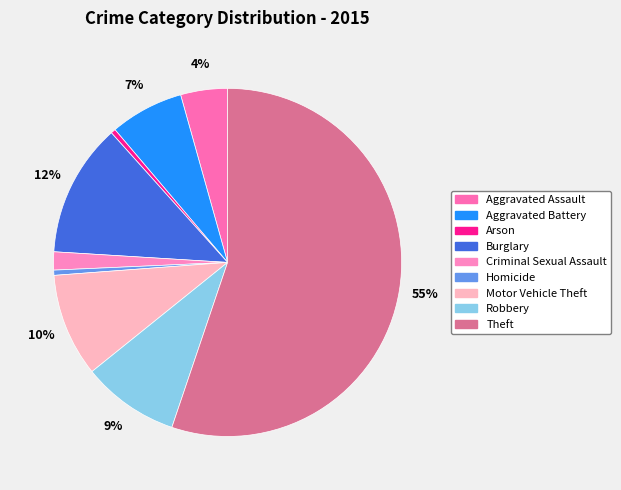

How many slices are in this pie chart?

9